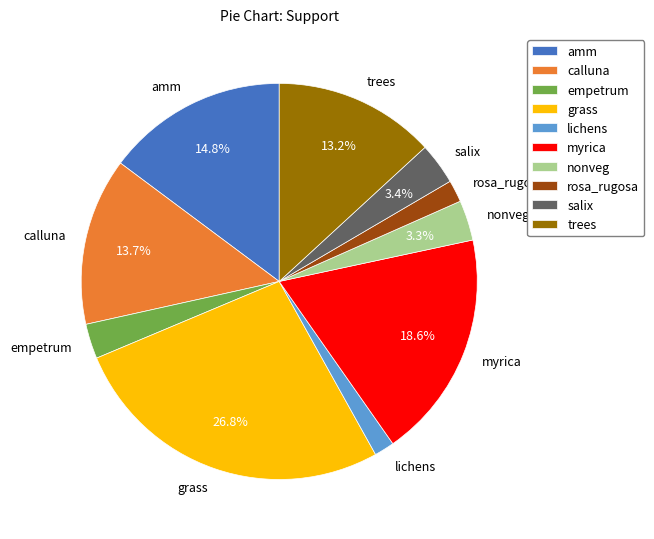

How many slices are in this pie chart?

10